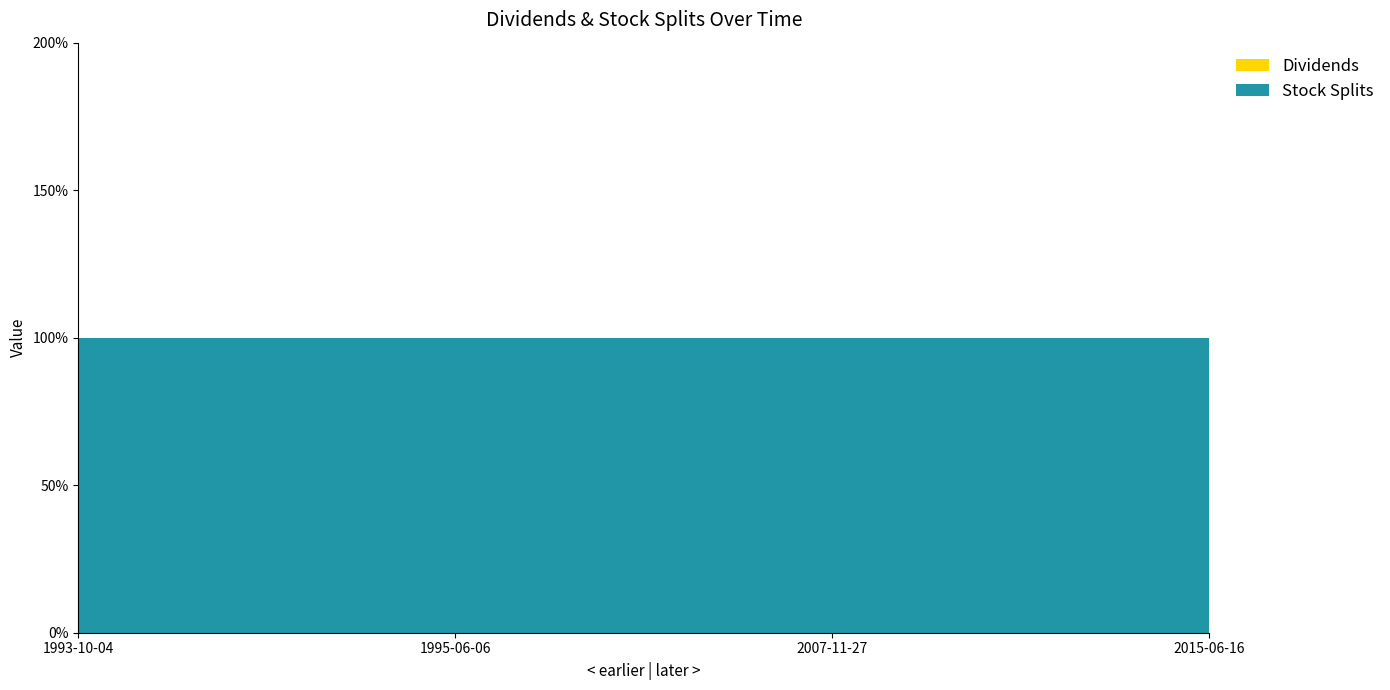

Is the value of Dividends at 1993-10-04 greater than the value of Stock Splits at 1995-06-06?

No